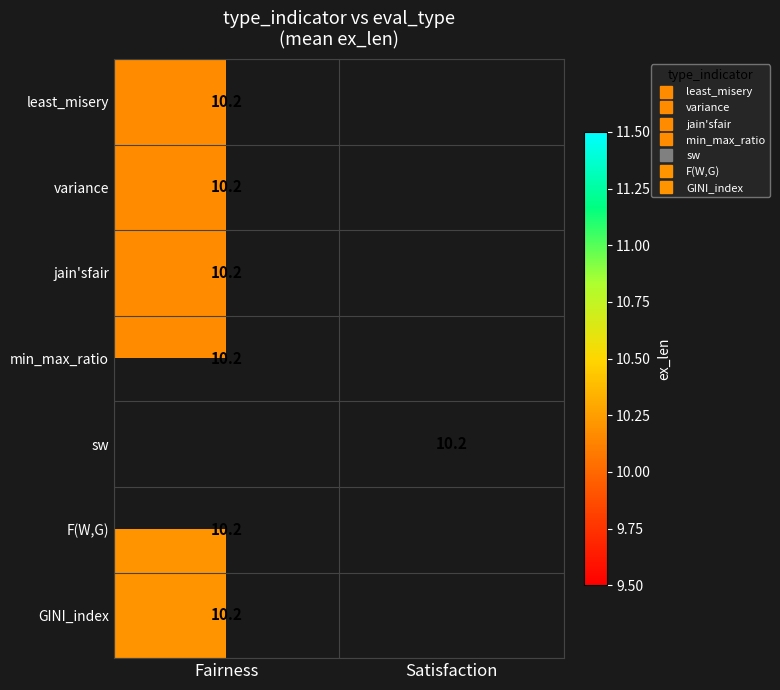

What is the maximum value shown in the chart?

10.2